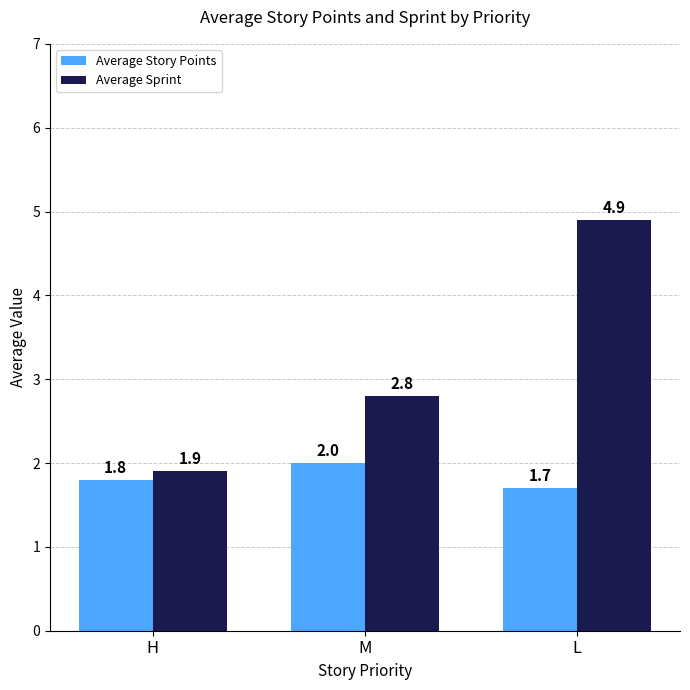

Rank the categories by Average Story Points value from highest to lowest.

M, H, L